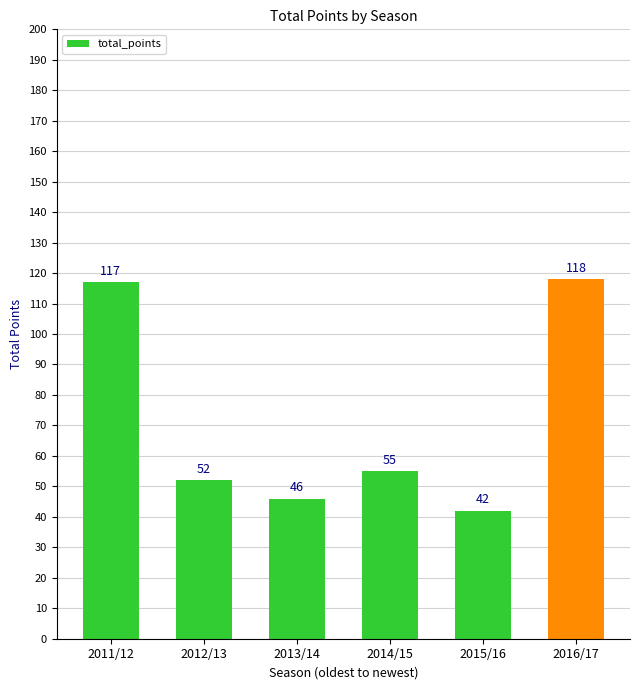

List the labels in order of value, smallest first.

2015/16, 2013/14, 2012/13, 2014/15, 2011/12, 2016/17